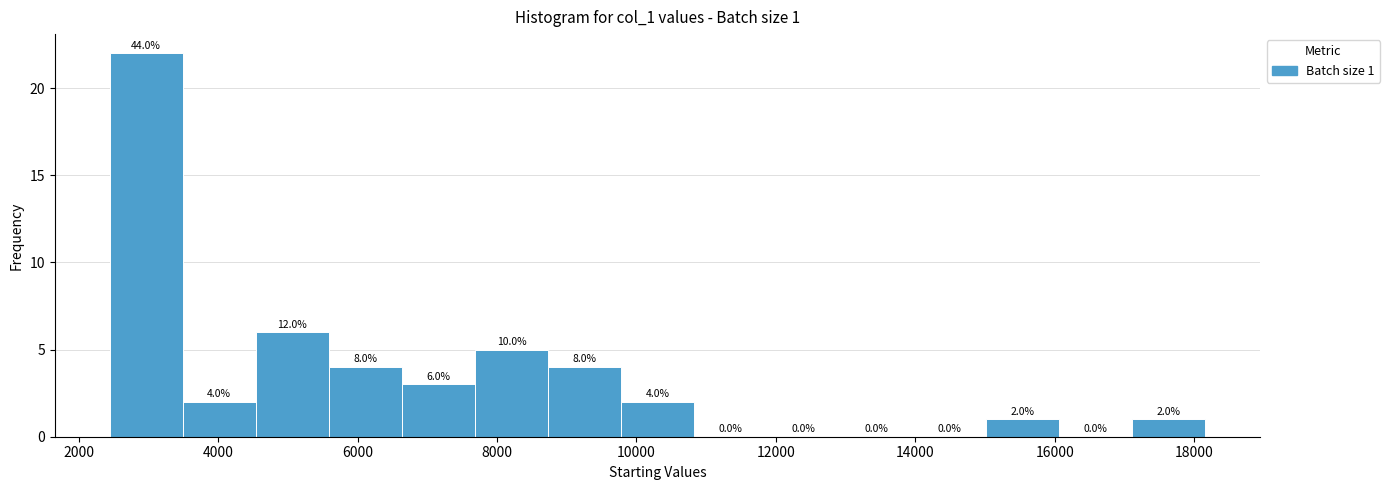

Over which range of the x-axis is the bar tallest?

2400 to 3400